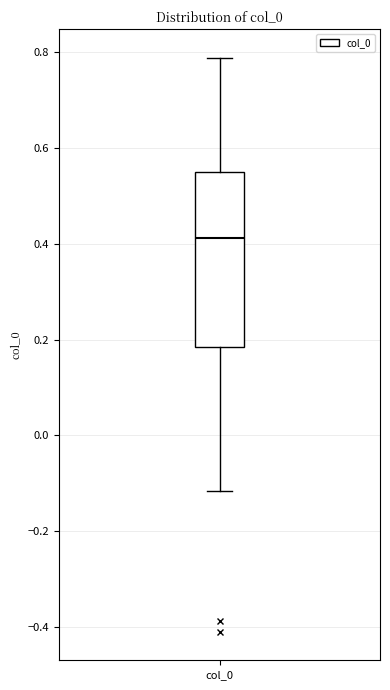

Where does the lower whisker of the box for col_0 end on the y-axis? The values are not printed on the chart, so give them approximately, as read against the axis.

-0.12